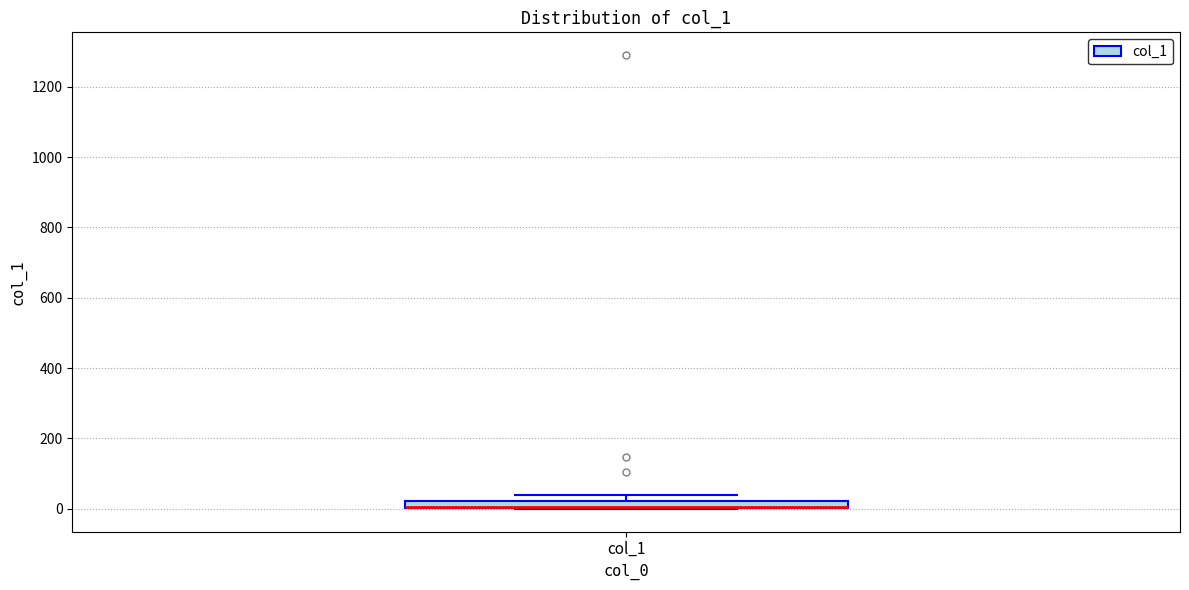

Where is the upper edge of the box for col_1 on the y-axis? The values are not printed on the chart, so give them approximately, as read against the axis.

20